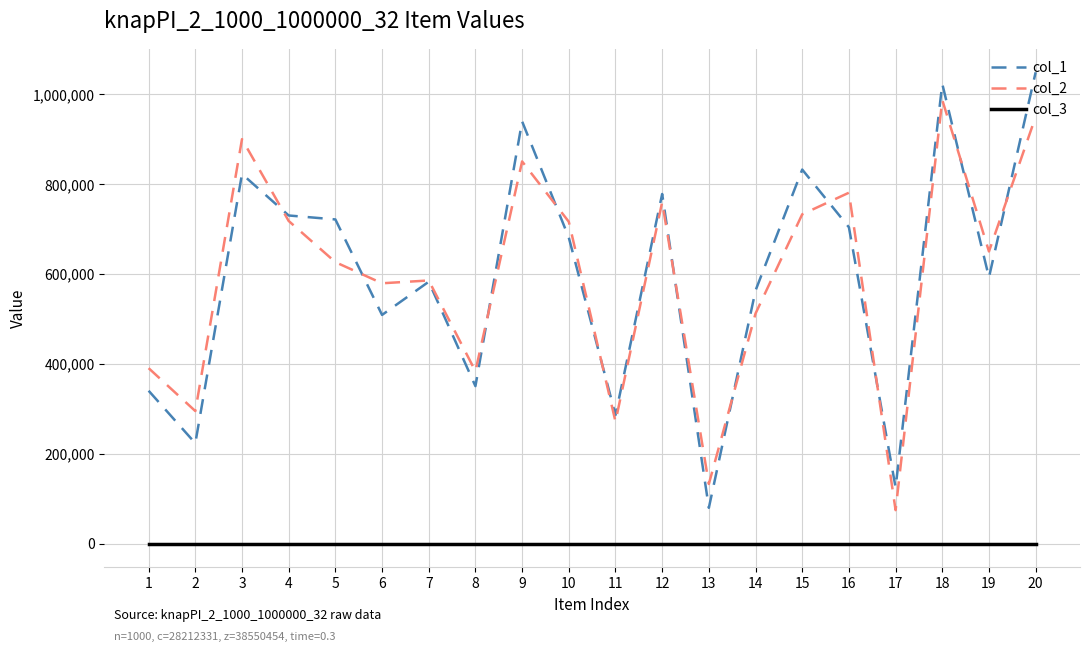

What is the minimum value for col_1?

80015